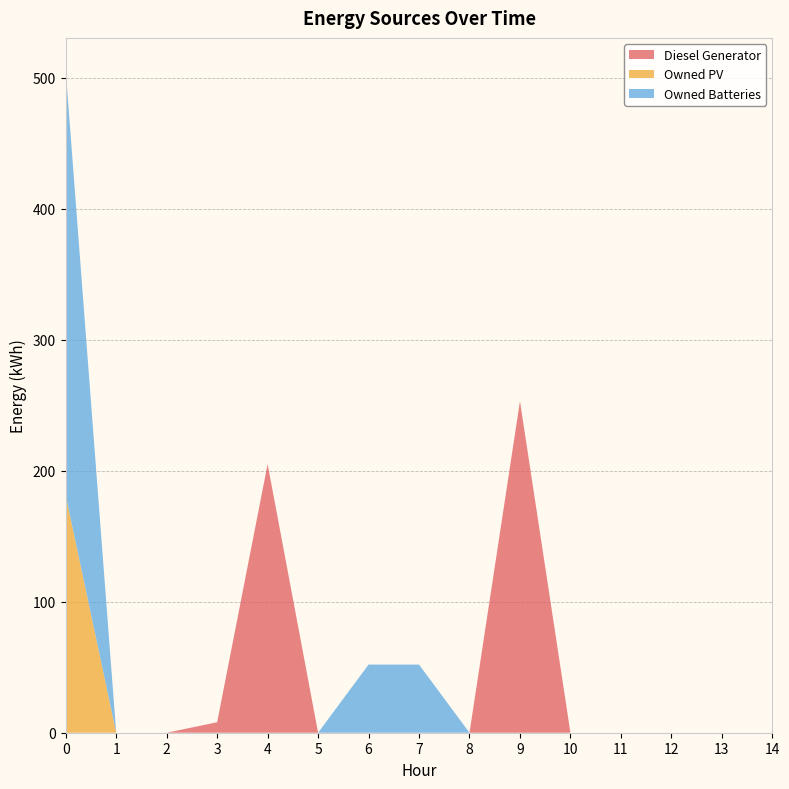

Reading right to left, list all the values displayed in this chart.

Diesel Generator: 0	0	0	0	0	253	0	0	0	0	205	8	0	0	0
Owned PV: 0	0	0	0	0	0	0	0	0	0	0	0	0	0	181
Owned Batteries: 0	0	0	0	0	0	0	52	52	0	0	0	0	0	324